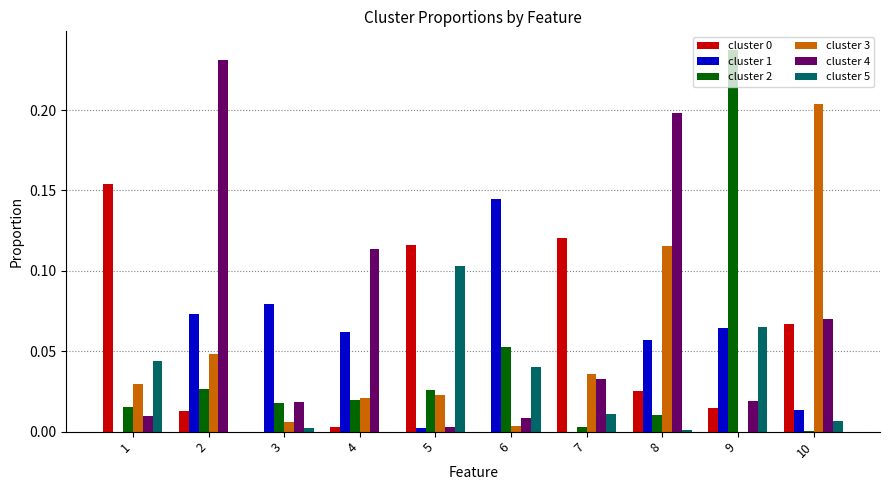

Which category has the highest value in the cluster 2 series?

9